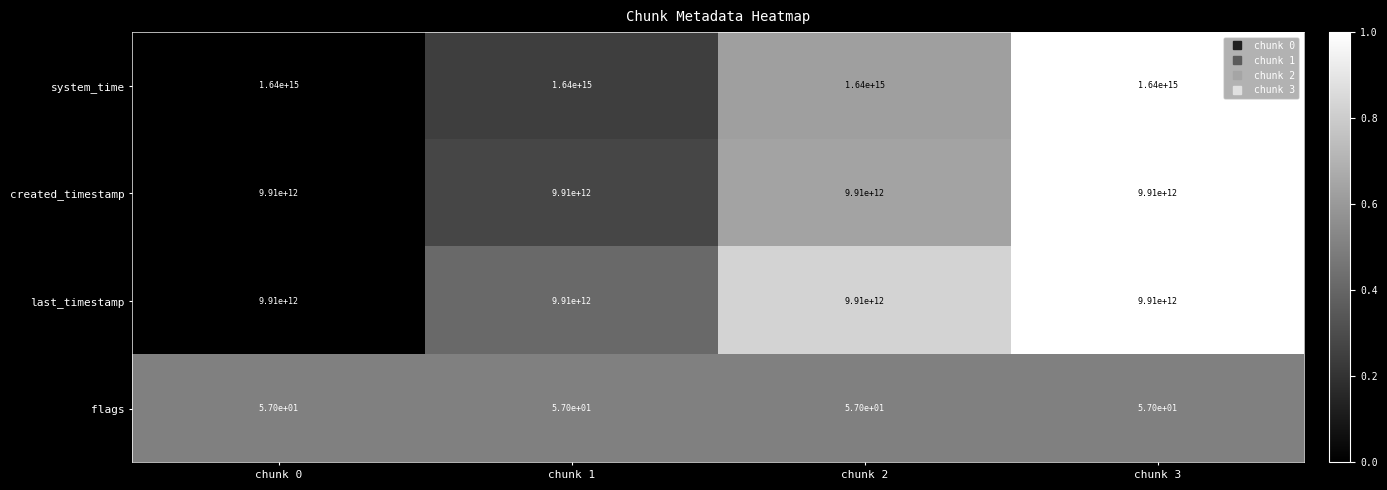

The flags series shows 57 at chunk 2. True or false?

True